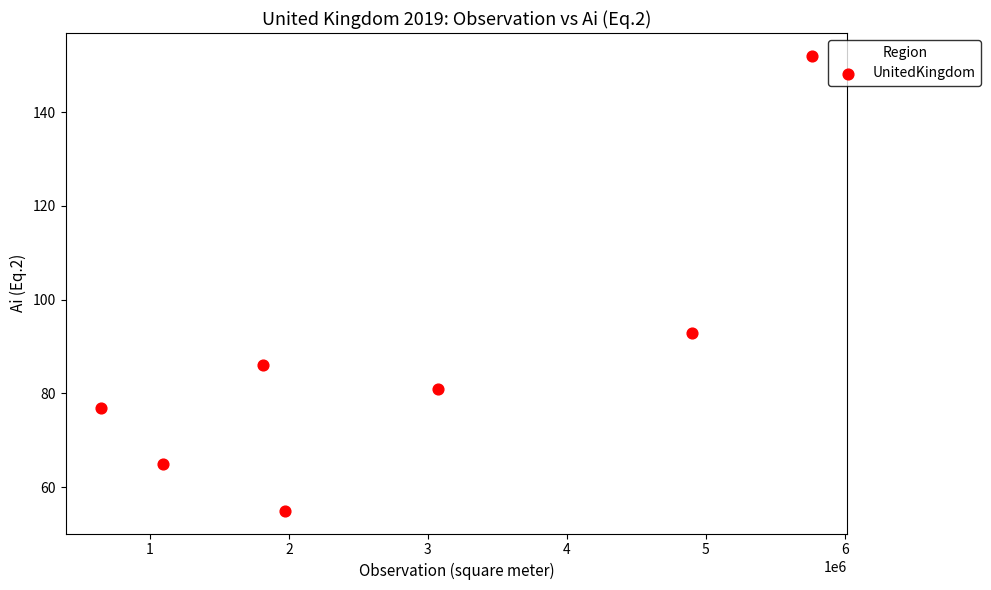

What is the range of Y values (max minus min)?

97